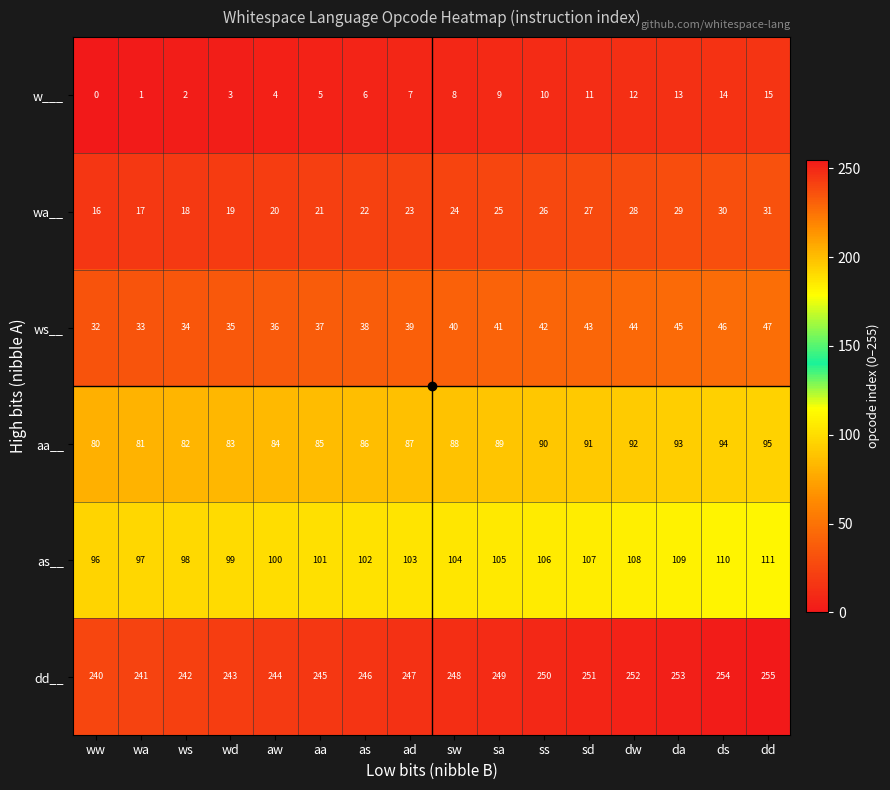

Which series has the largest total across all categories?

dd__